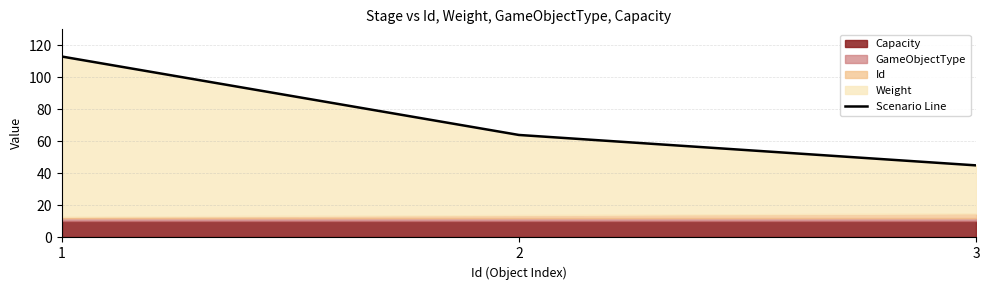

The value at 3 is 45. True or false?

True